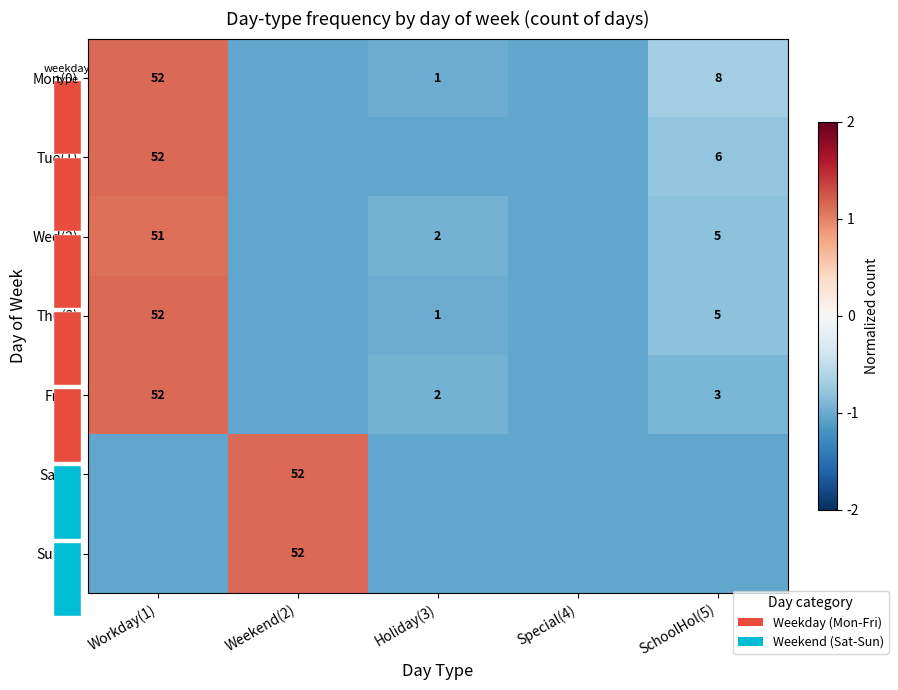

At which category does the chart reach its minimum across all series?

Weekend(2)